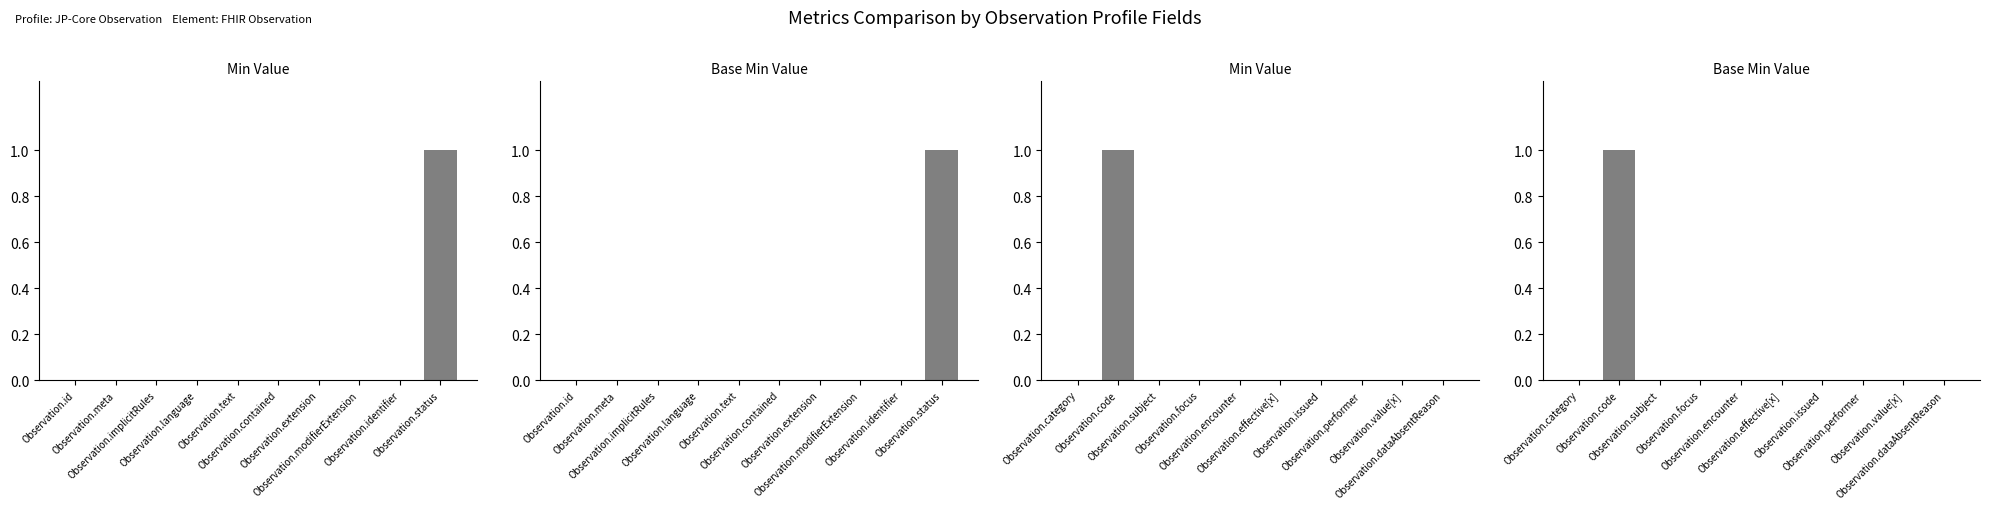

Which category has the lowest value in the Base Min Value series?

Observation.category